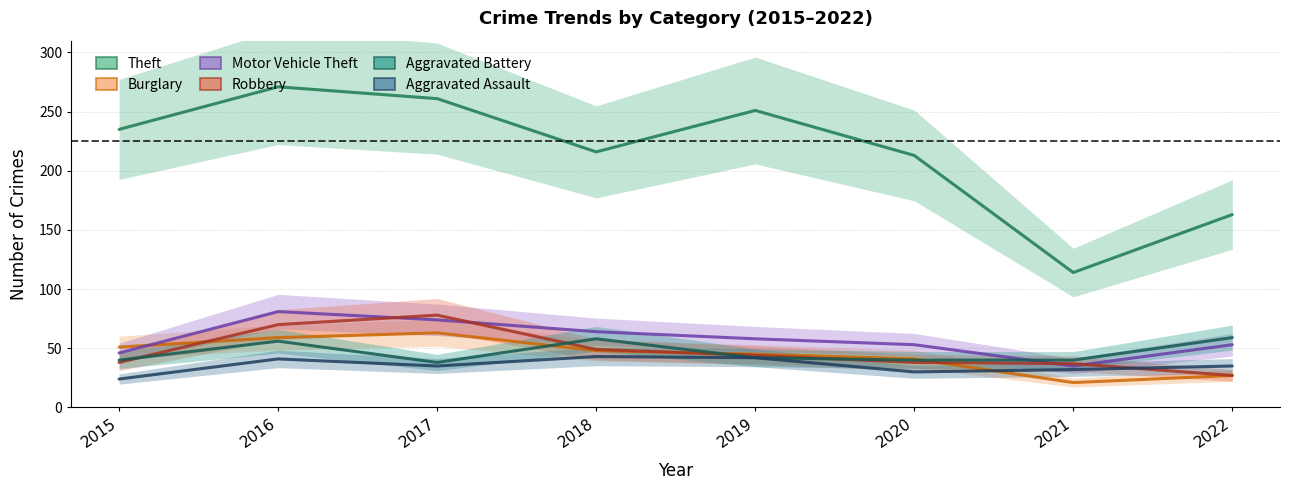

Is the value of Motor Vehicle Theft at 2021 greater than the value of Burglary at 2015?

No